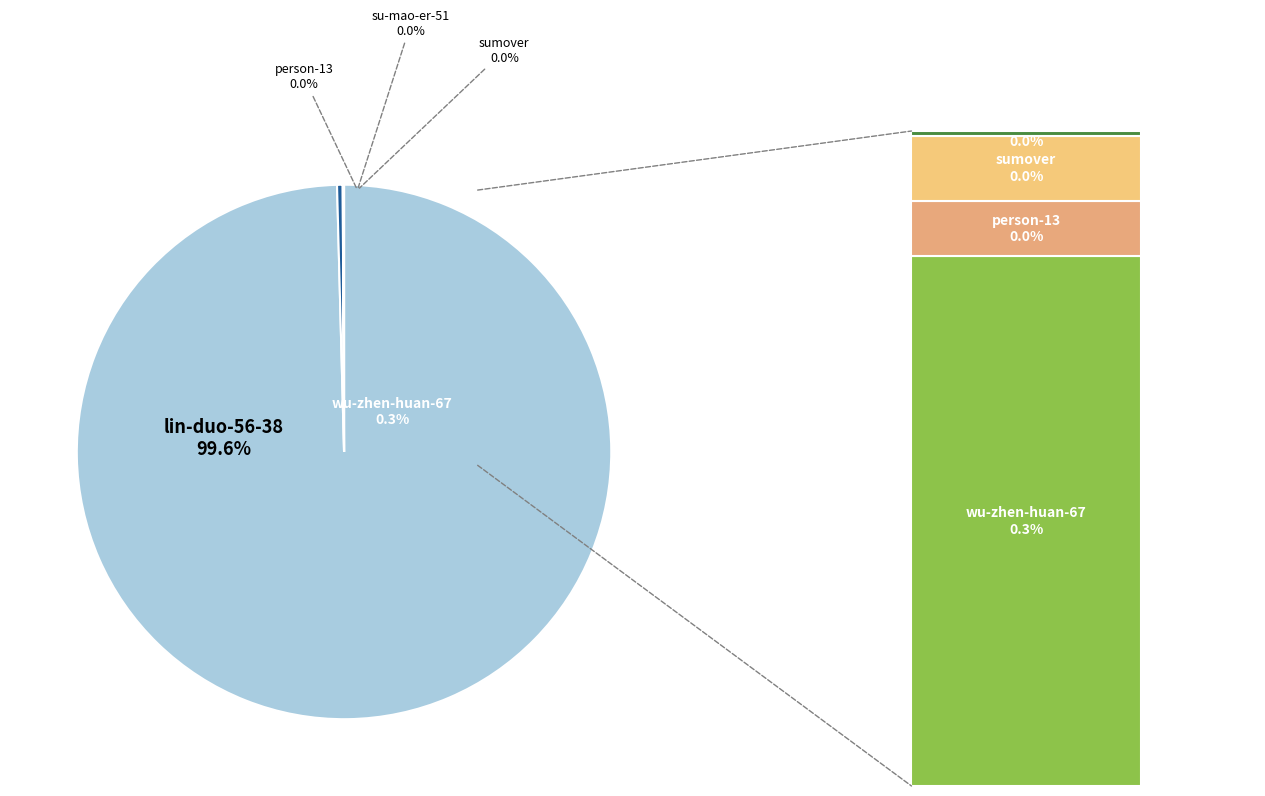

The lin-duo-56-38 slice represents 100% of the pie. True or false?

True